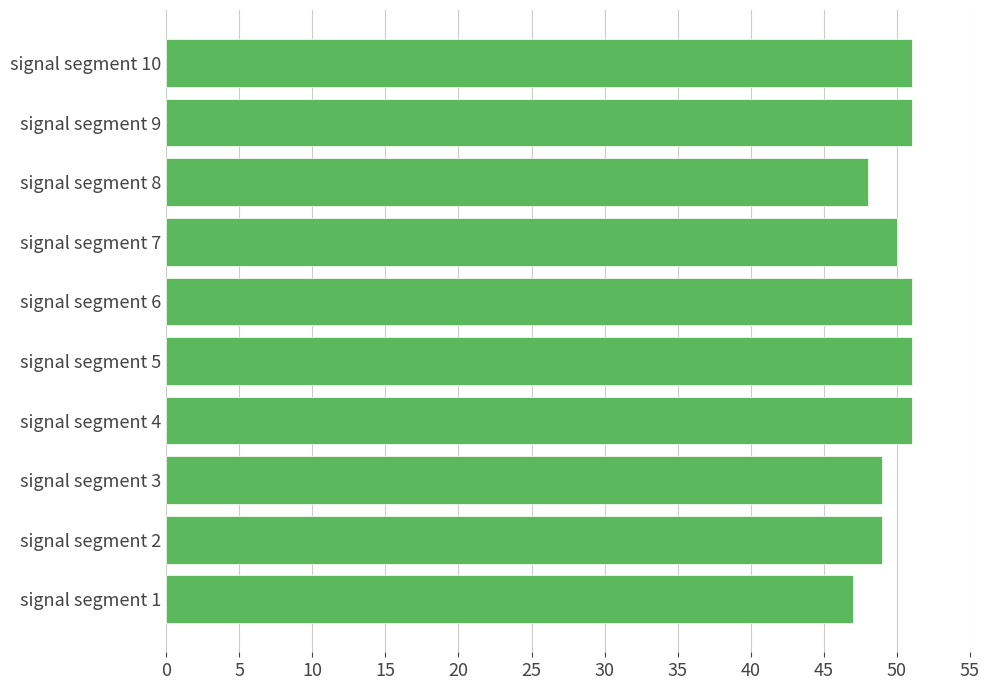

How many bars are there in total?

10